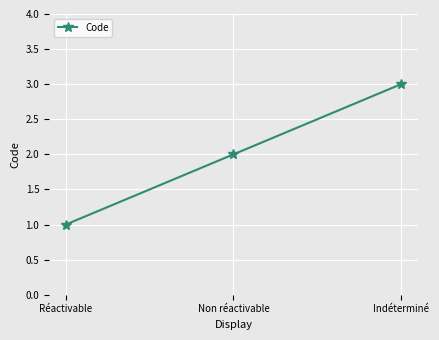

Which has a higher value, Non réactivable or Indéterminé?

Indéterminé